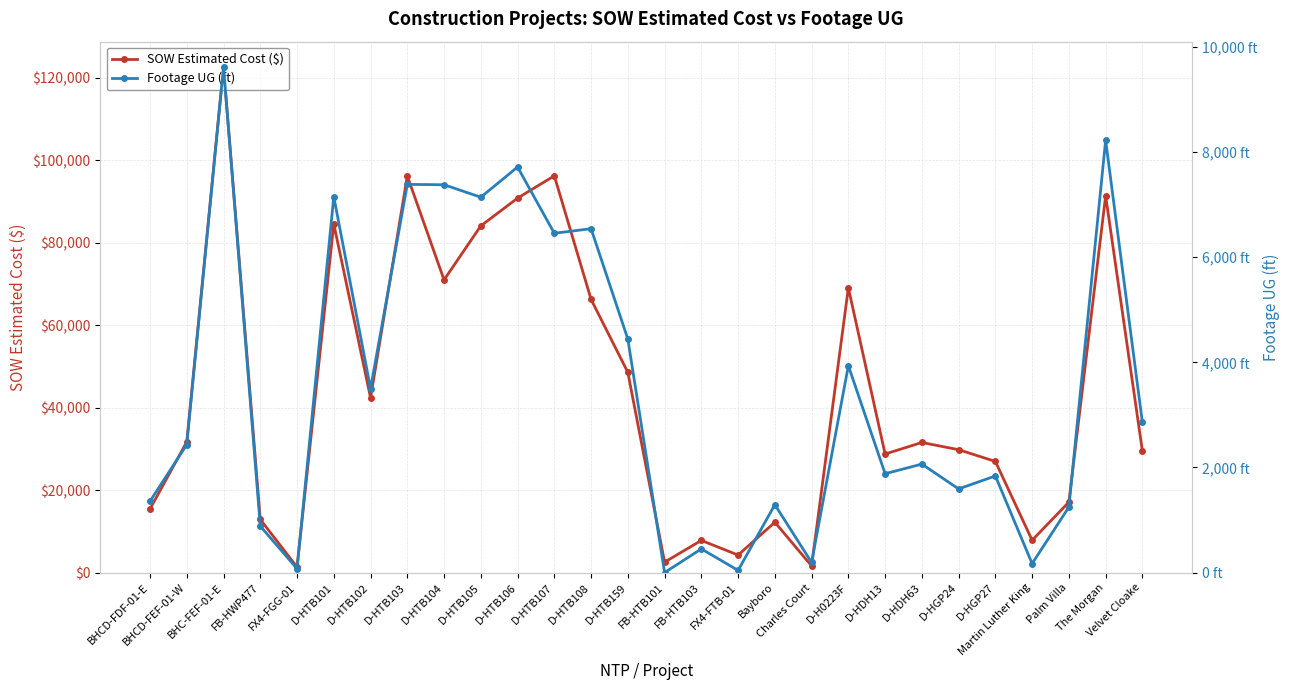

Is the value of SOW Estimated Cost ($) at Velvet Cloake greater than the value of Footage UG (ft) at Charles Court?

Yes